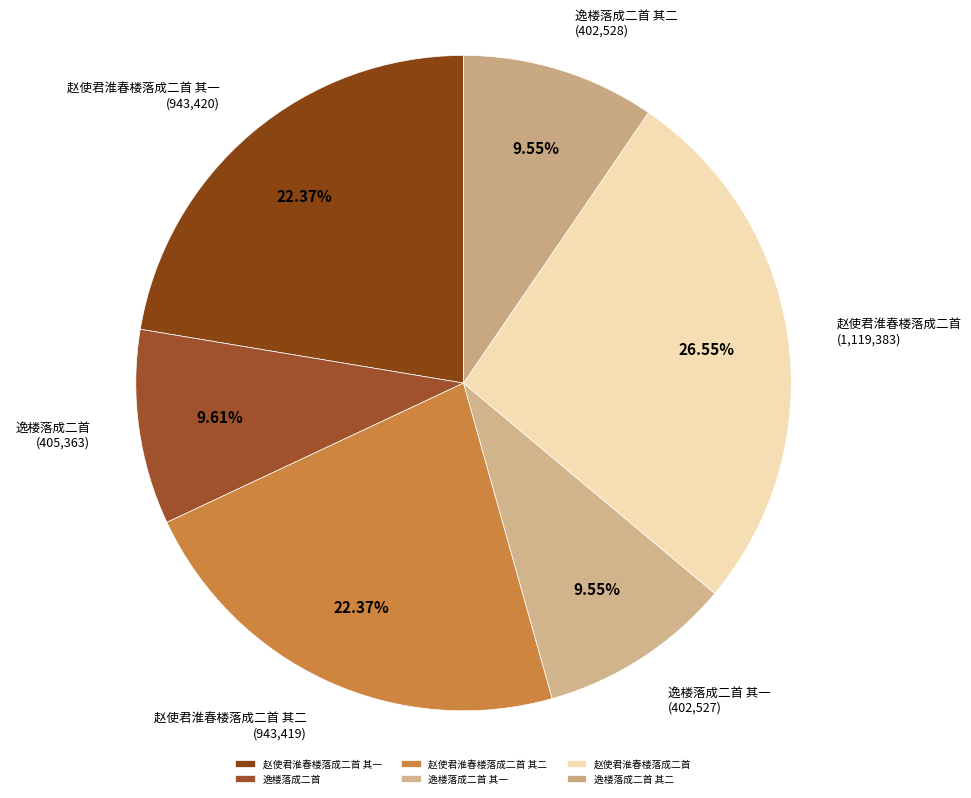

How many segments does this pie chart have?

6